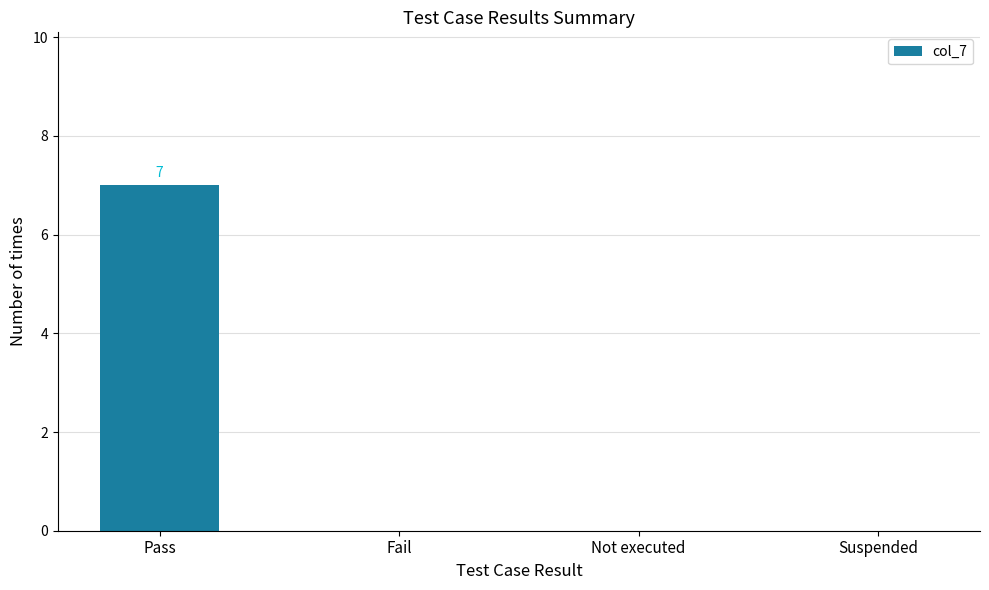

The value at Not executed is -3. True or false?

False